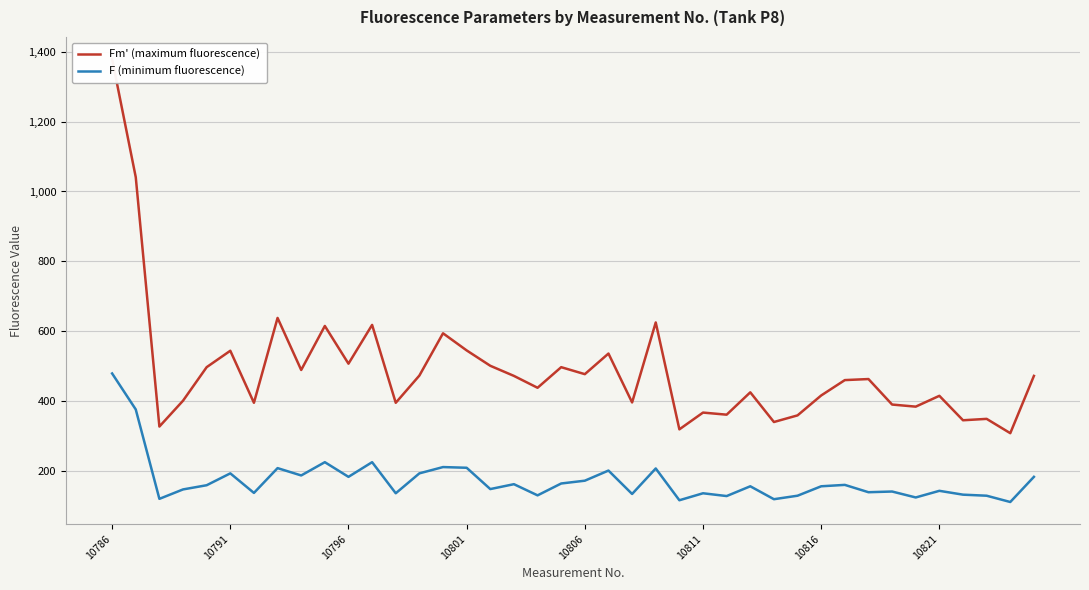

True or false: F (minimum fluorescence) and Fm' (maximum fluorescence) cross at least once.

False